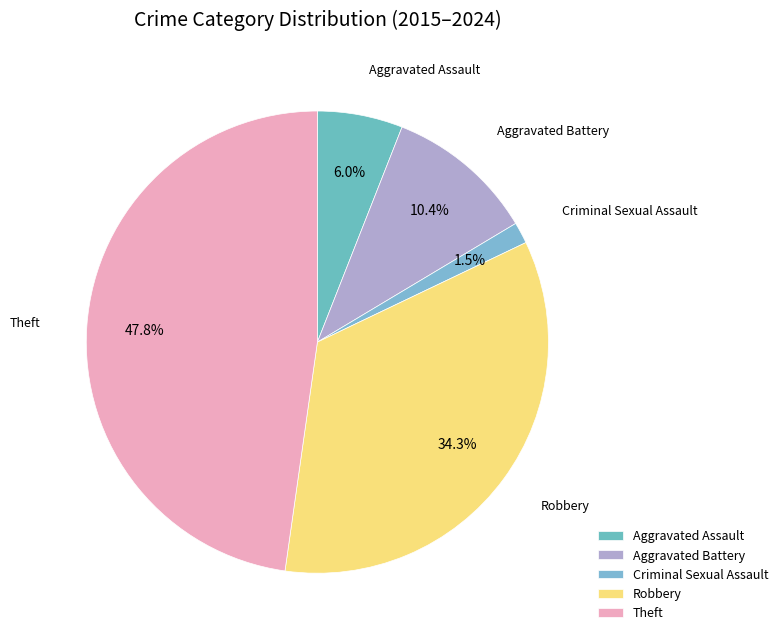

Approximately how many times larger is the value at Theft compared to Aggravated Battery?

4.6